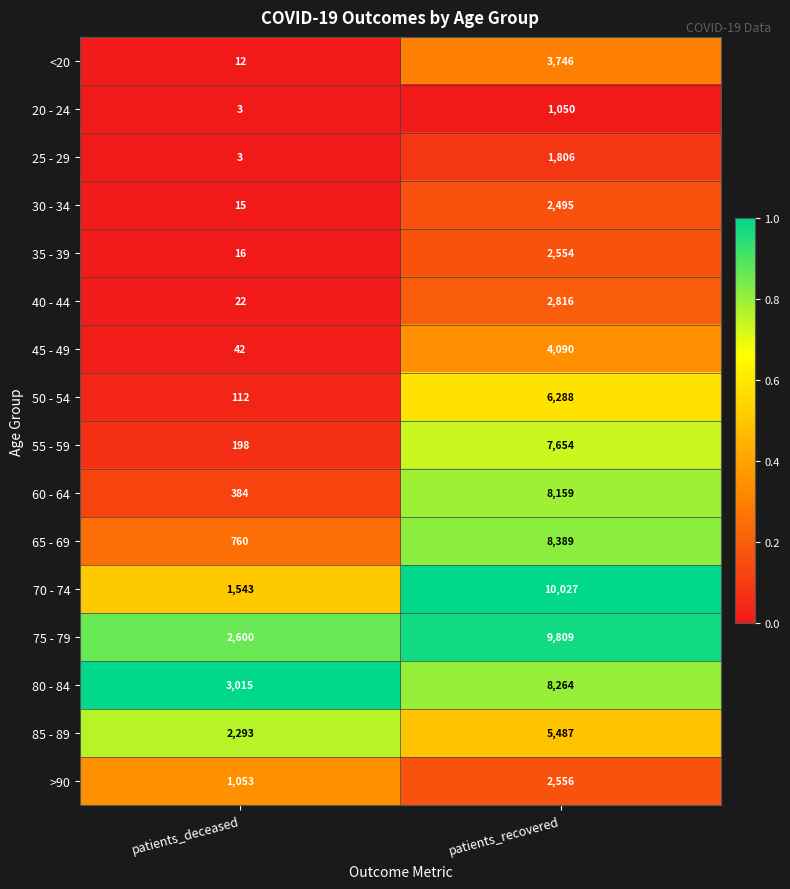

What is the difference between the highest and lowest values at patients_deceased?

3012